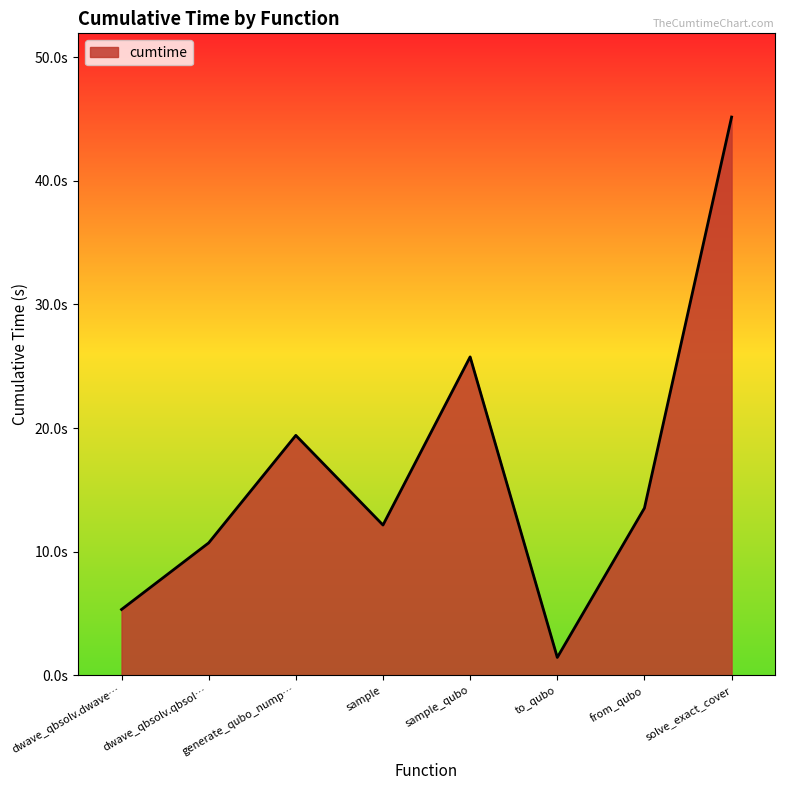

Rank the categories by value from highest to lowest.

solve_exact_cover, sample_qubo, generate_qubo_nump…, from_qubo, sample, dwave_qbsolv.qbsol…, dwave_qbsolv.dwave…, to_qubo